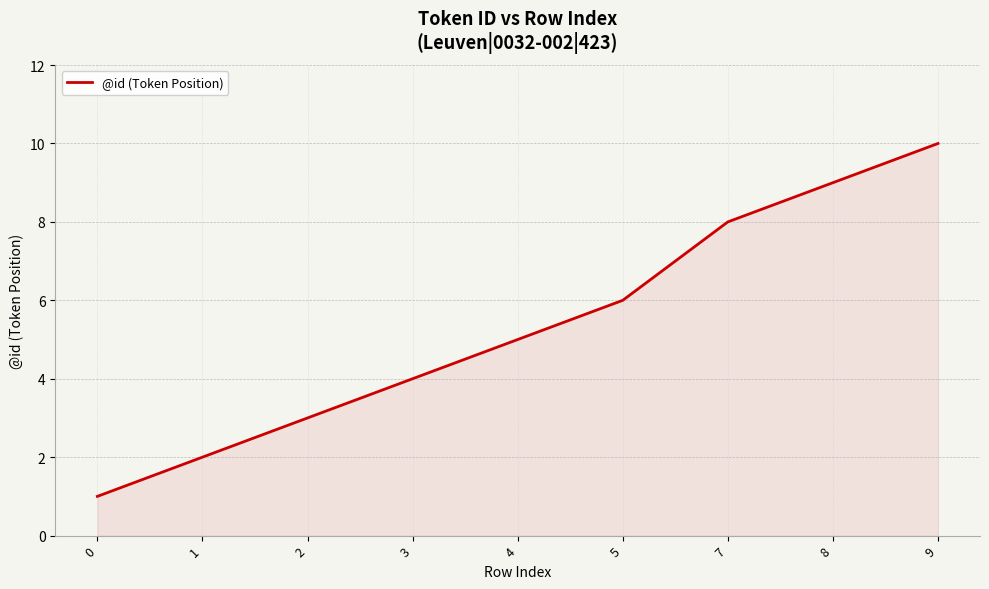

What is the minimum value shown in the chart?

1